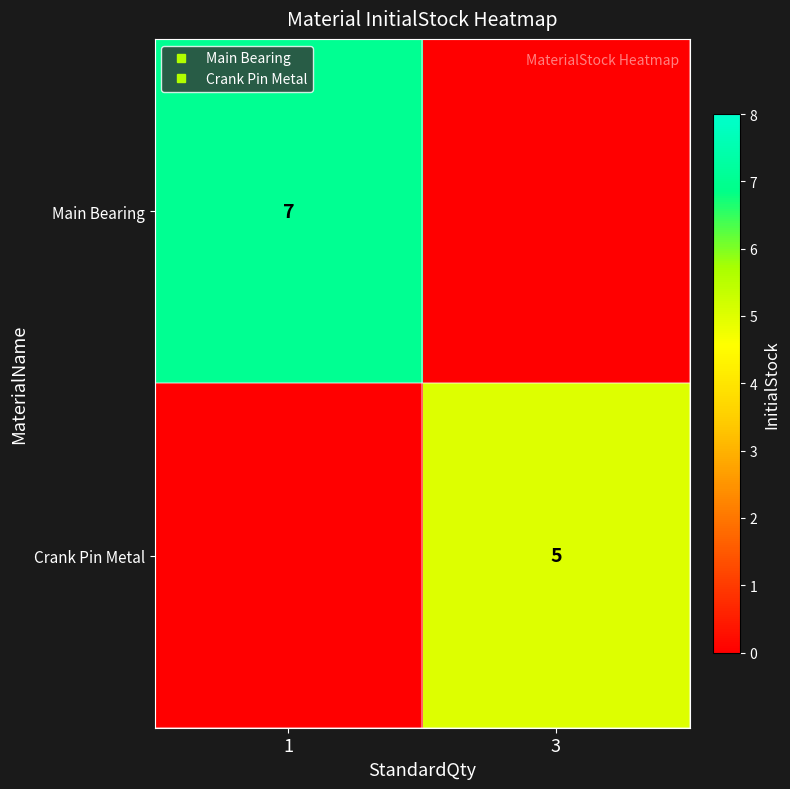

What is the maximum value shown in the chart?

7